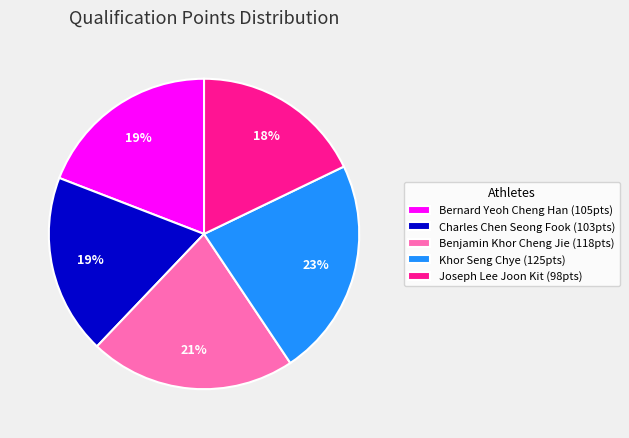

Count the number of slices in the pie.

5